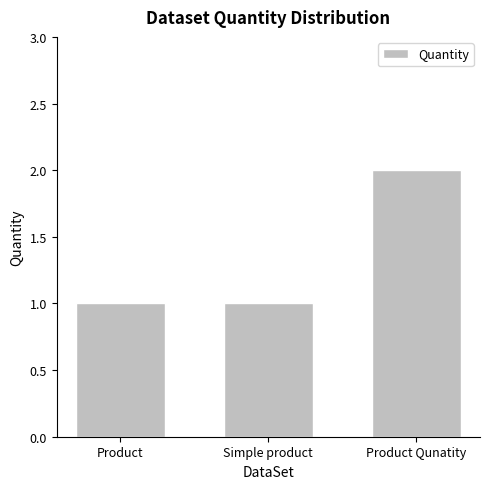

How many values are between 1 and 2?

3